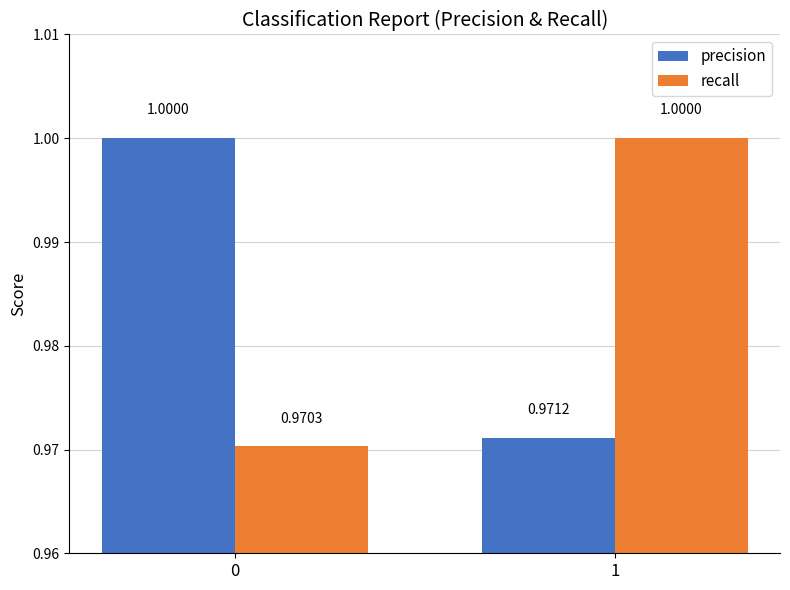

At which category is the sum across all series the highest?

1